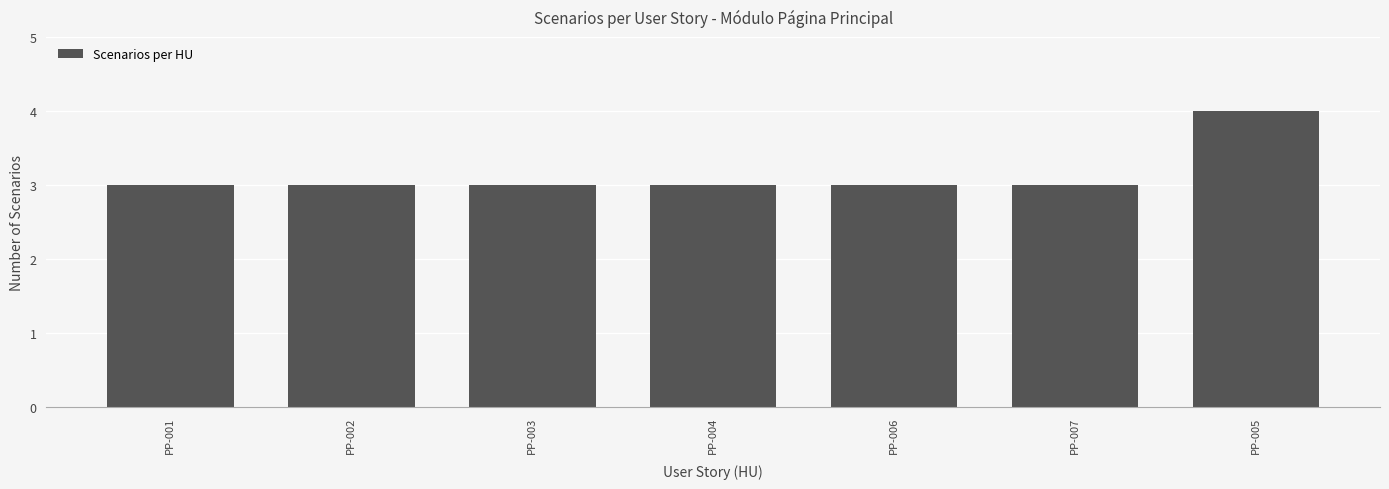

What is the maximum value shown in the chart?

4